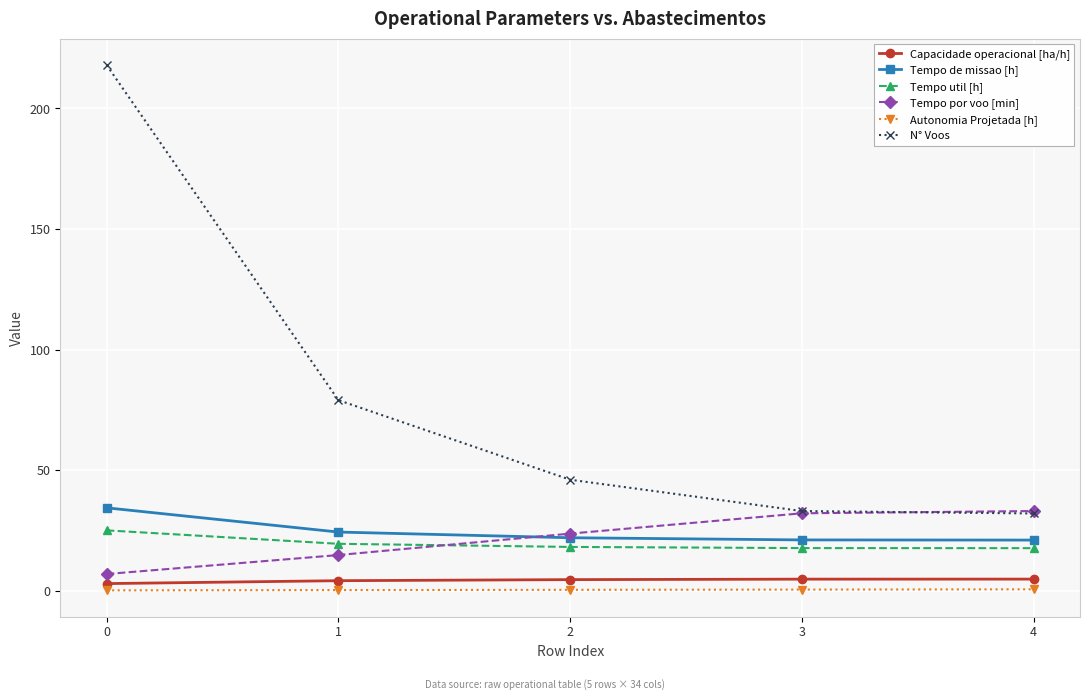

True or false: Tempo de missao [h] and Capacidade operacional [ha/h] intersect in this chart.

False